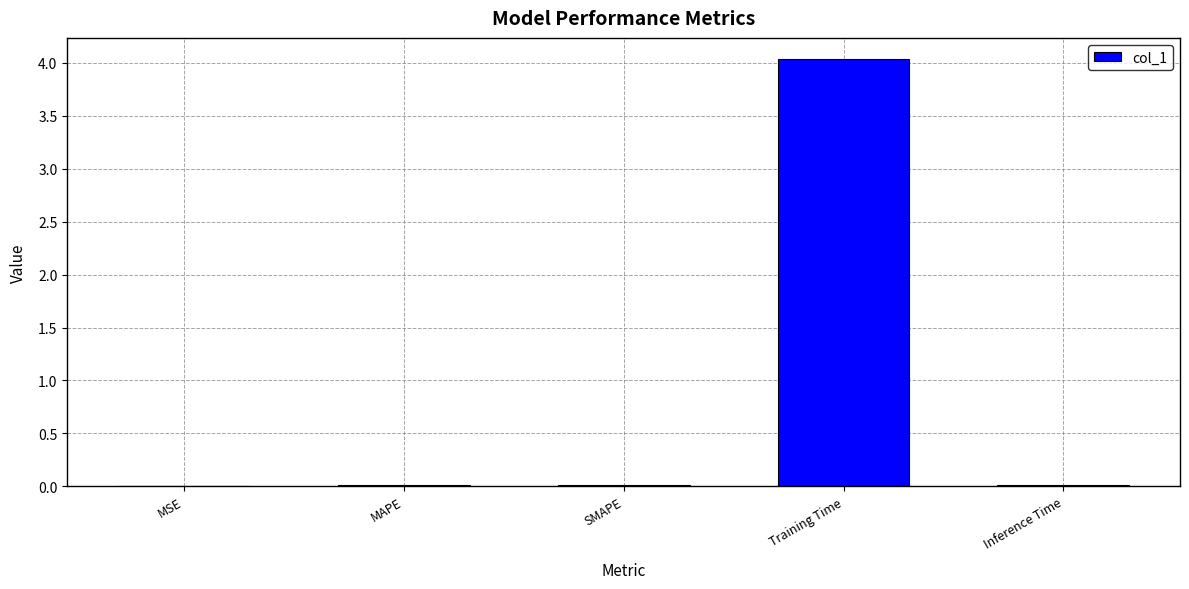

What is the average value?

0.8